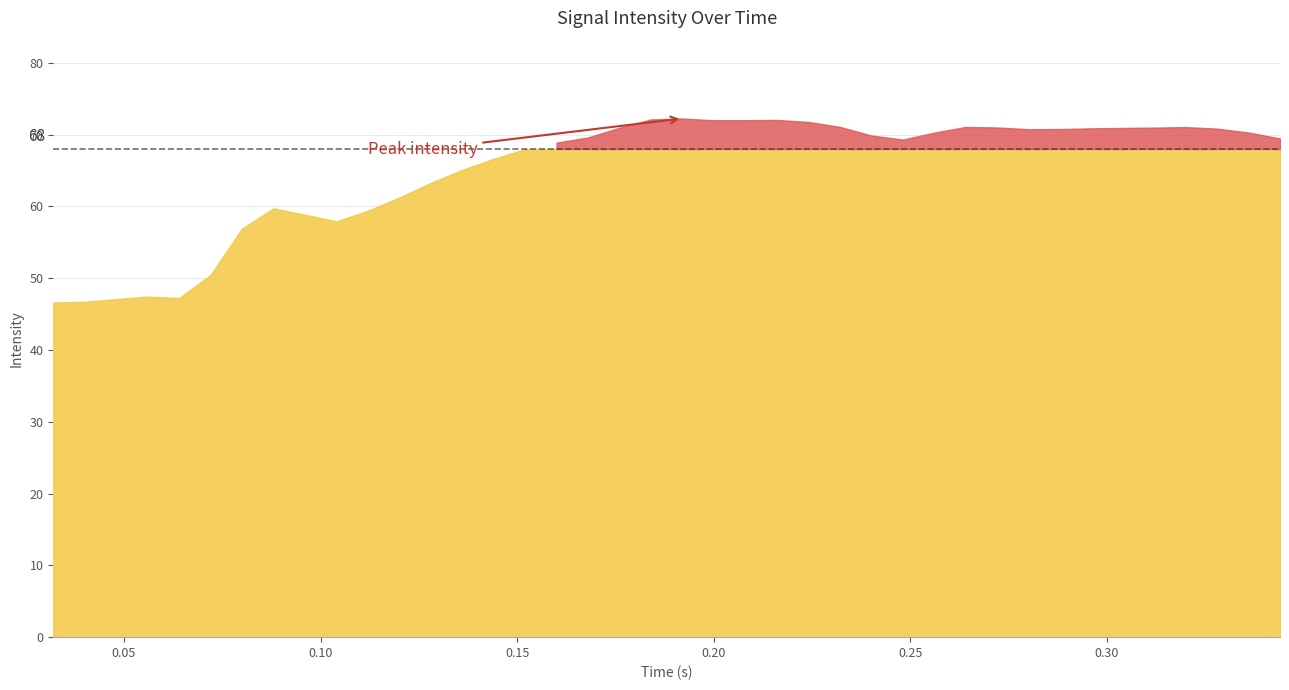

Reading left to right, extract all data points from this chart.

time: 0.0	0.0	0.0	0.1	0.1	0.1	0.1	0.1	0.1	0.1	0.1	0.1	0.1	0.1	0.1	0.2	0.2	0.2	0.2	0.2	0.2	0.2	0.2	0.2	0.2	0.2	0.2	0.2	0.3	0.3	0.3	0.3	0.3	0.3	0.3	0.3	0.3	0.3	0.3	0.3
intensity: 46.6	46.7	47.1	47.4	47.2	50.4	56.9	59.7	58.8	57.9	59.4	61.2	63.3	65.1	66.6	68.0	68.9	69.6	71.0	72.1	72.2	72.0	72.0	72.0	71.8	71.1	69.9	69.3	70.3	71.1	71.0	70.8	70.8	70.9	70.9	71.0	71.0	70.8	70.3	69.5